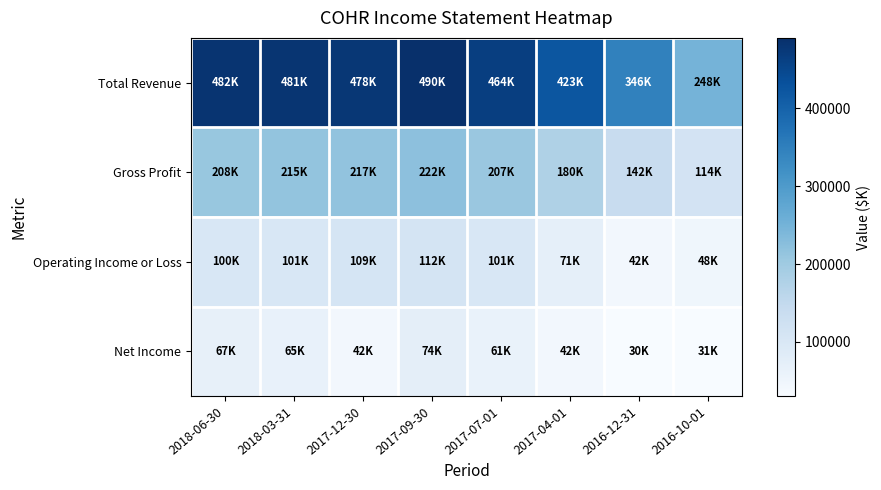

At how many categories does at least one series exceed 303004?

7